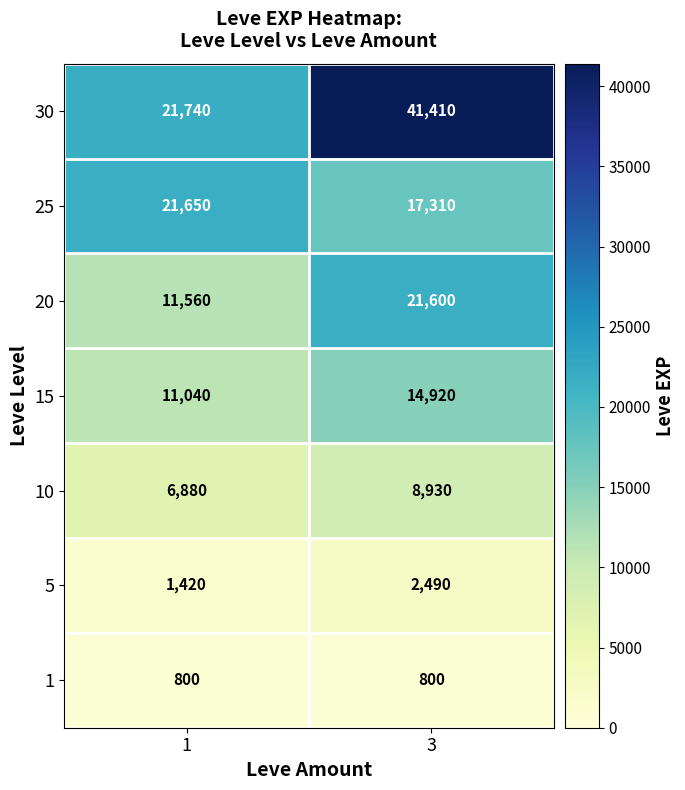

What is the minimum value shown in the chart?

800